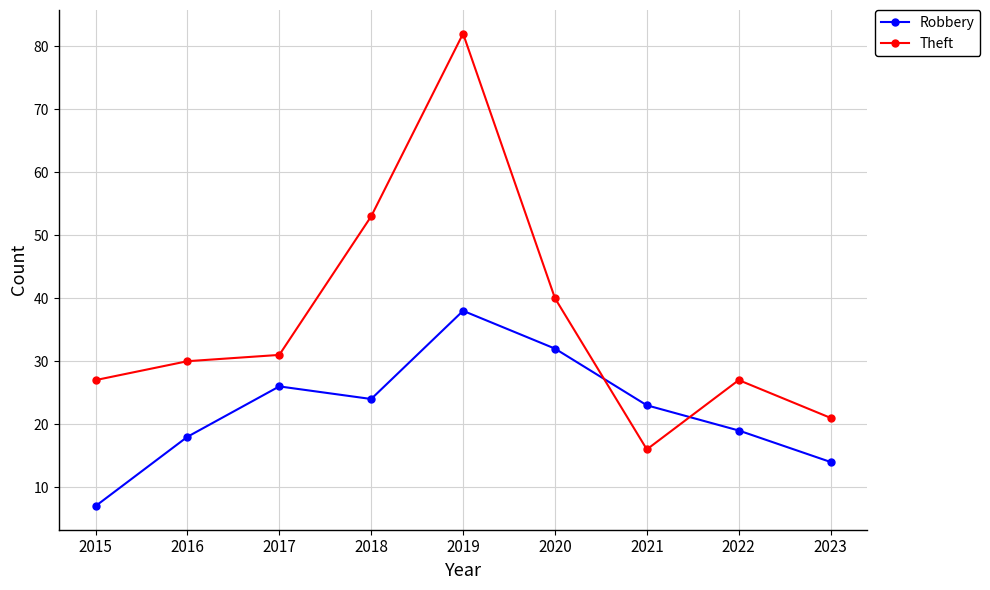

What is the value of the Theft point at the 7th from the left?

16